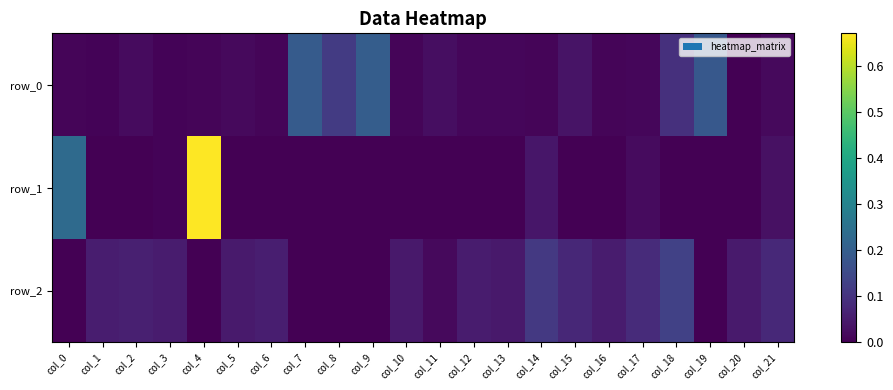

How many values in row_1 are above zero?

6